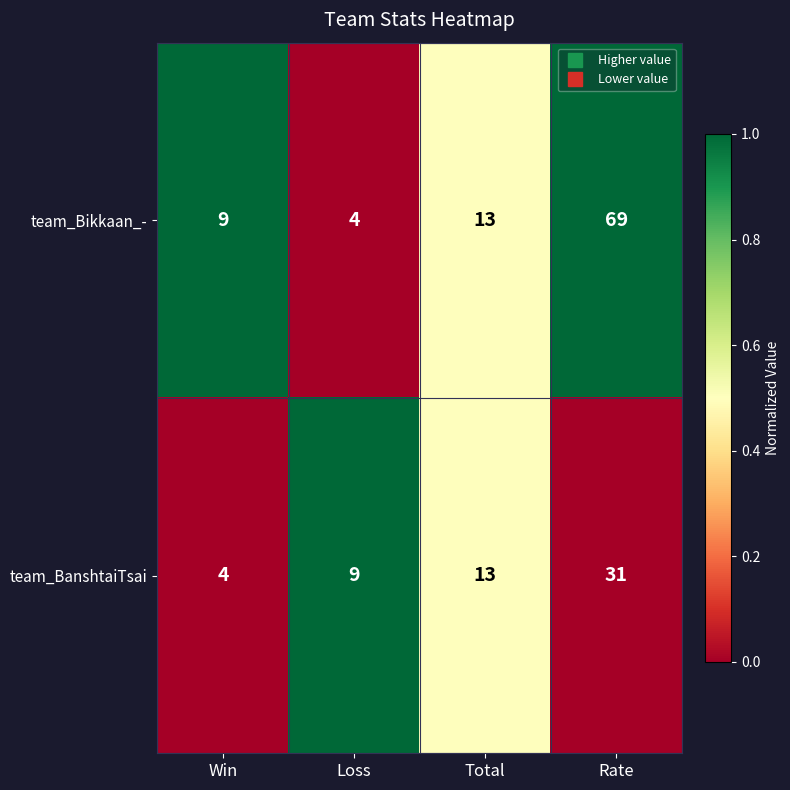

Which series has the largest total across all categories?

team_Bikkaan_-